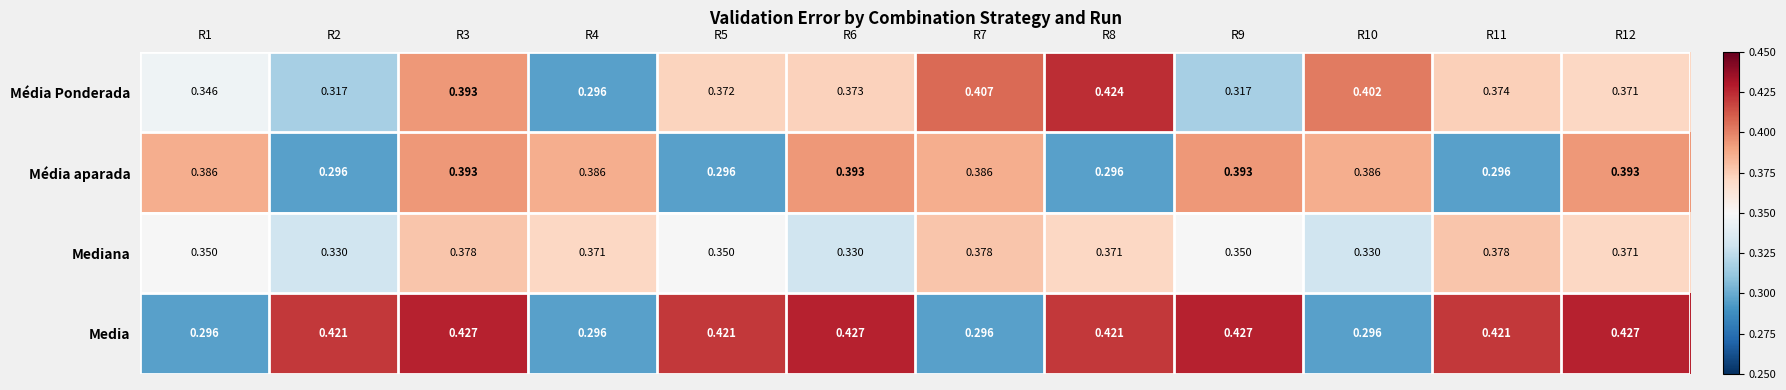

Rank the series by their maximum value, from highest to lowest.

Media, Média Ponderada, Média aparada, Mediana